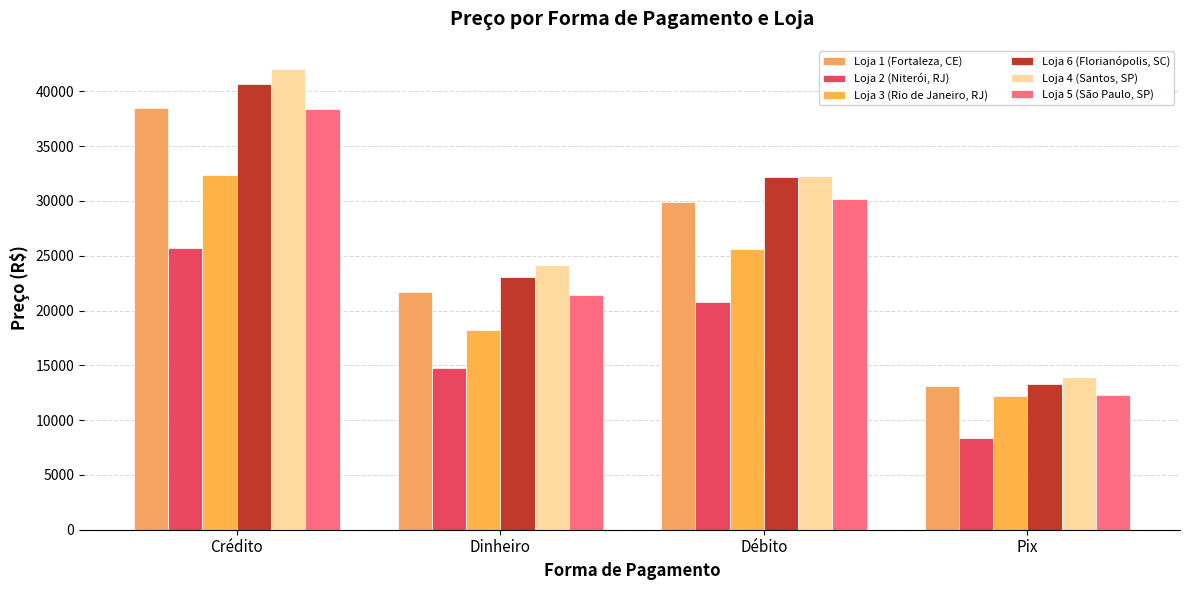

Between Dinheiro and Pix, which series saw the biggest shift?

Loja 4 (Santos, SP)